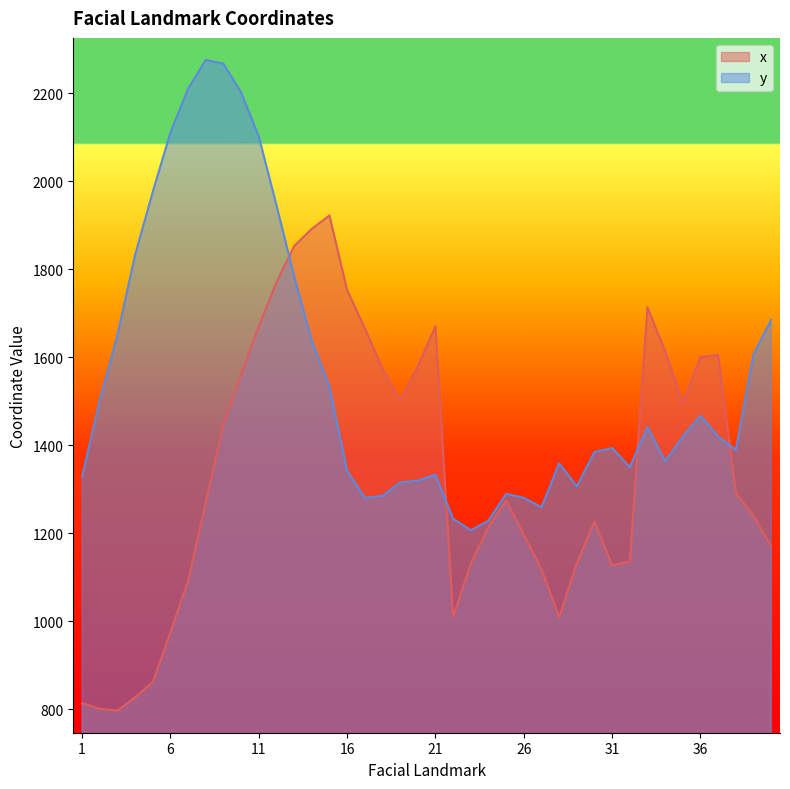

How many values in the x series exceed 1274?

20